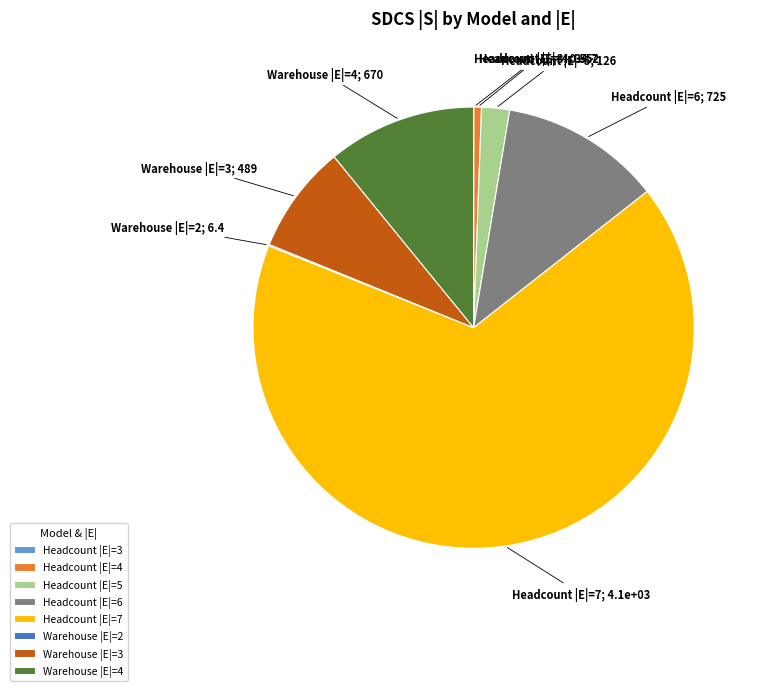

What is the ratio of the value at Headcount |E|=4 to the value at Warehouse |E|=4?

0.1